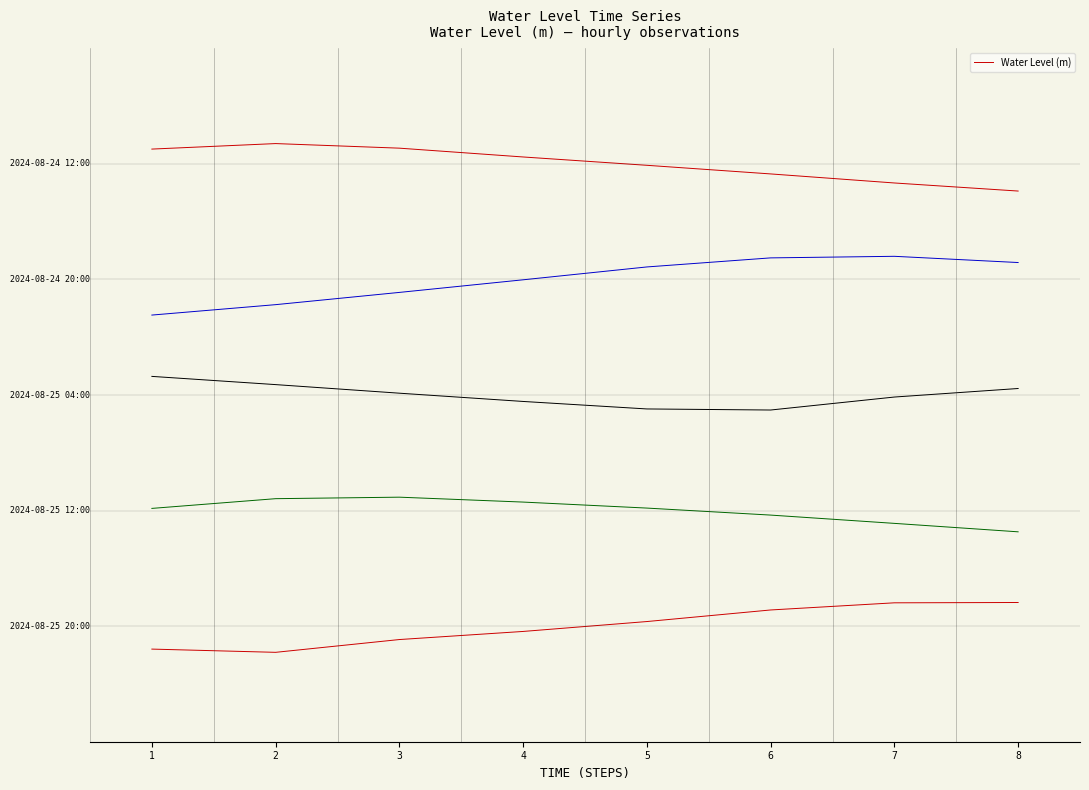

Rank the categories by value from highest to lowest.

2, 3, 1, 4, 5, 6, 7, 8